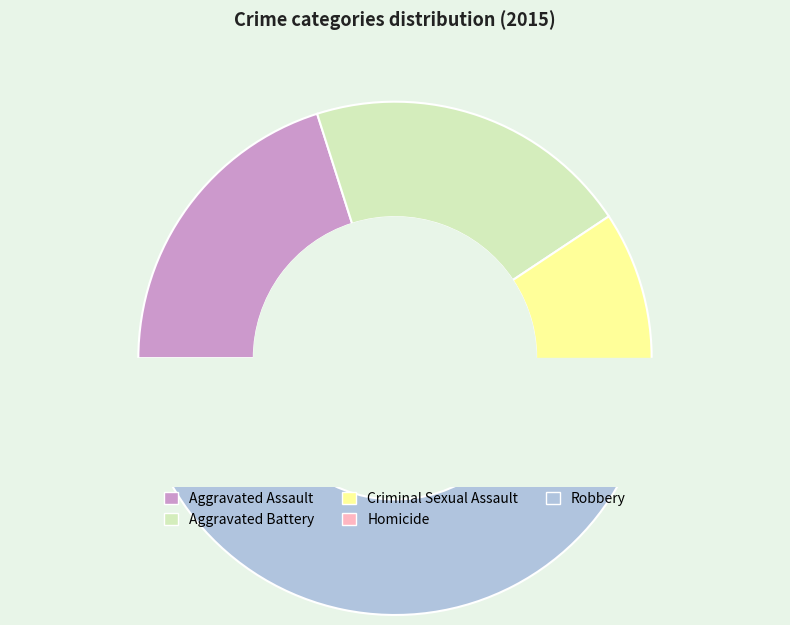

How much of the chart is everything except Homicide?

94.7%